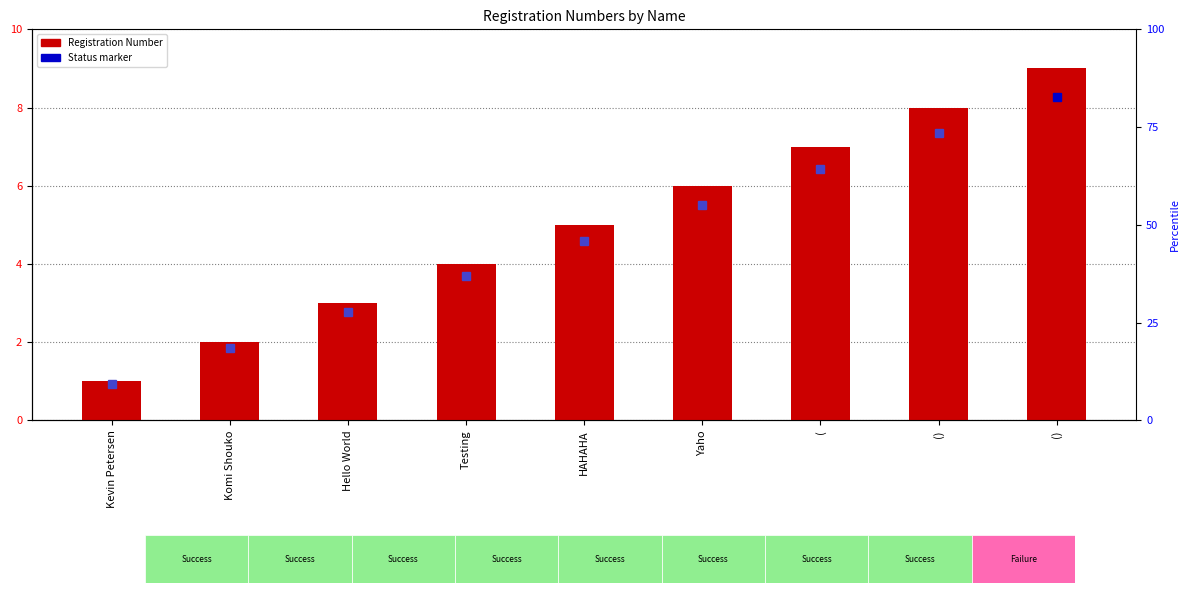

How many data points are above 5?

4